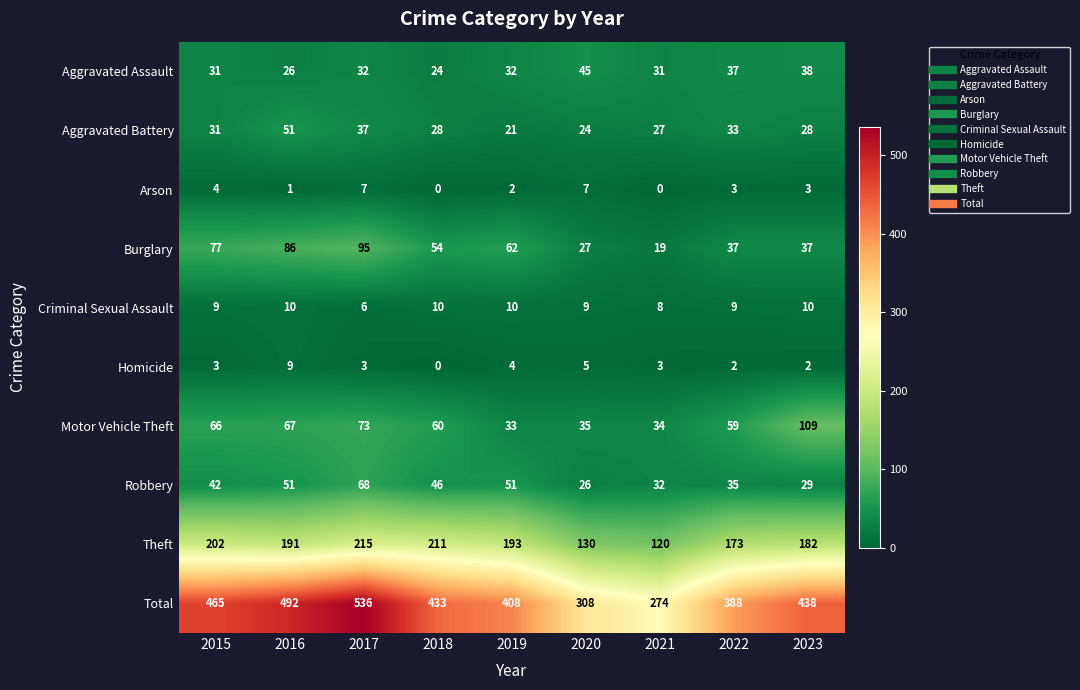

The value of Aggravated Battery at 2018 is 8. True or false?

False